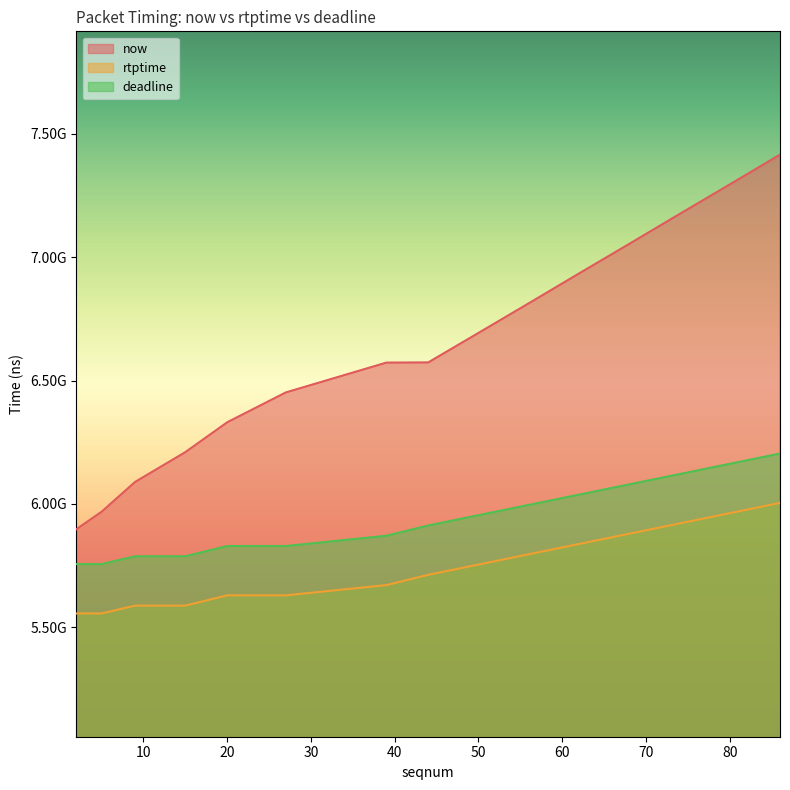

What is the sum of all now values?

99471311000